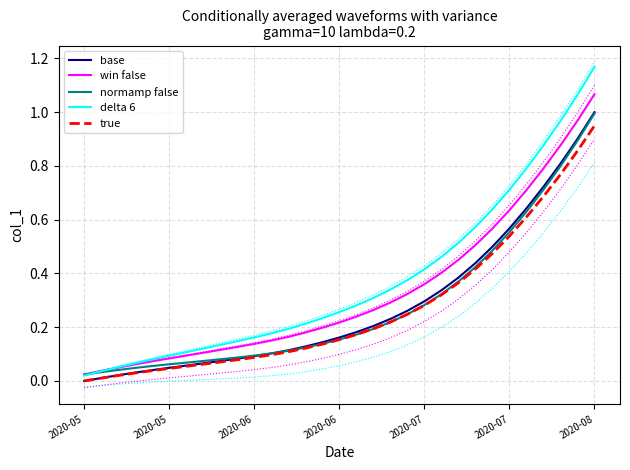

Which label corresponds to the smallest value in the chart?

2020-05